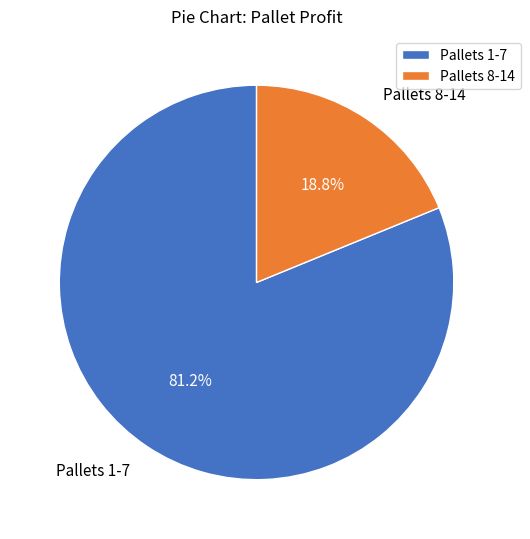

What is the ratio of the value at Pallets 1-7 to the value at Pallets 8-14?

4.3